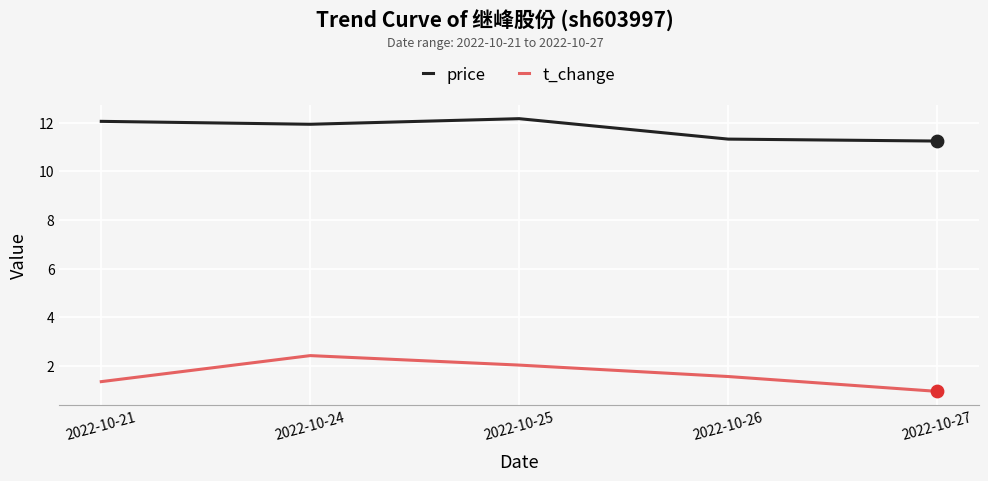

Is the value of t_change at 2022-10-21 greater than the value of price at 2022-10-25?

No